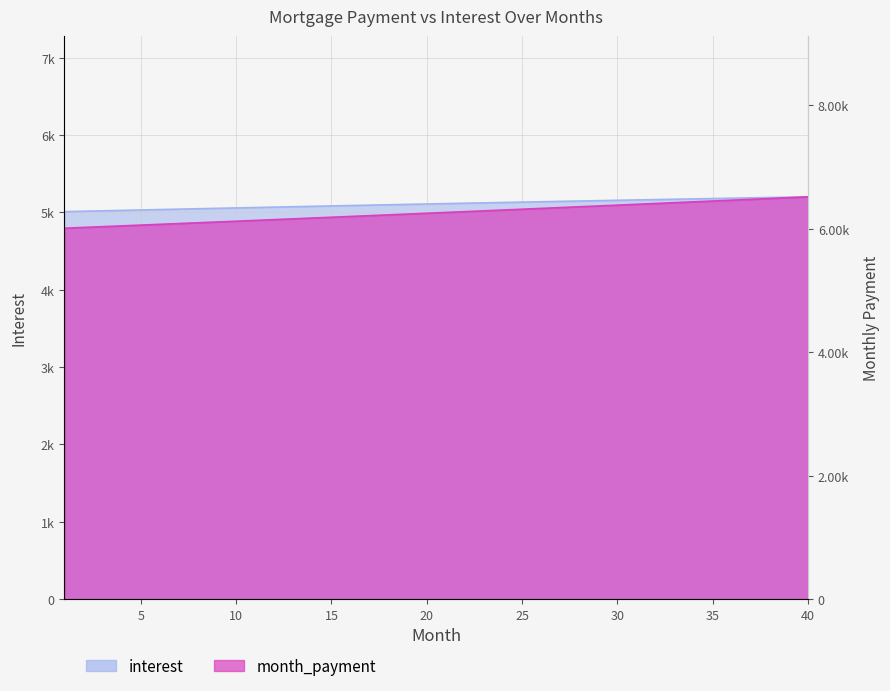

True or false: month_payment and interest intersect in this chart.

False